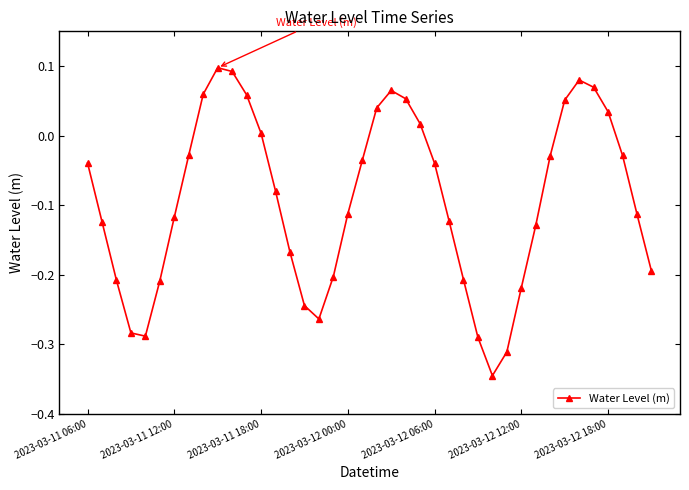

What is the difference between the maximum and minimum values?

0.4